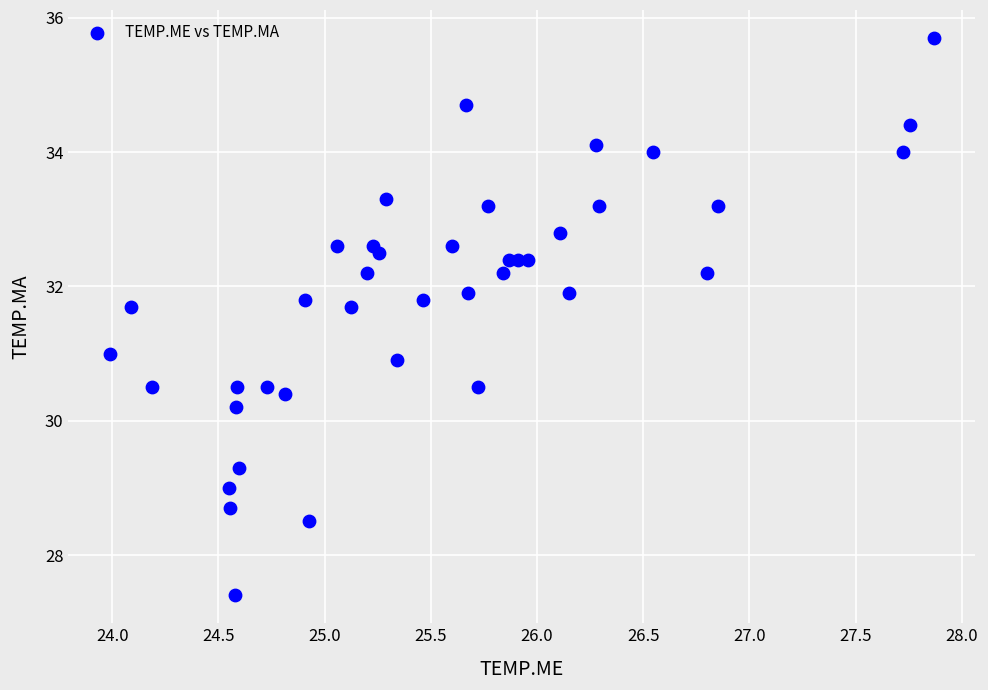

What is the range of X values (max minus min)?

3.9